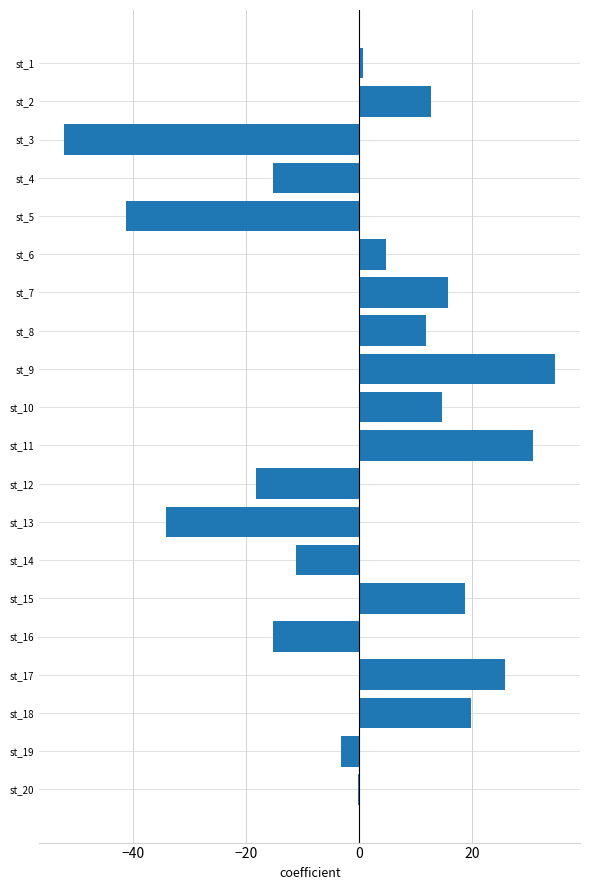

At which label is the value closest to -8?

st_14